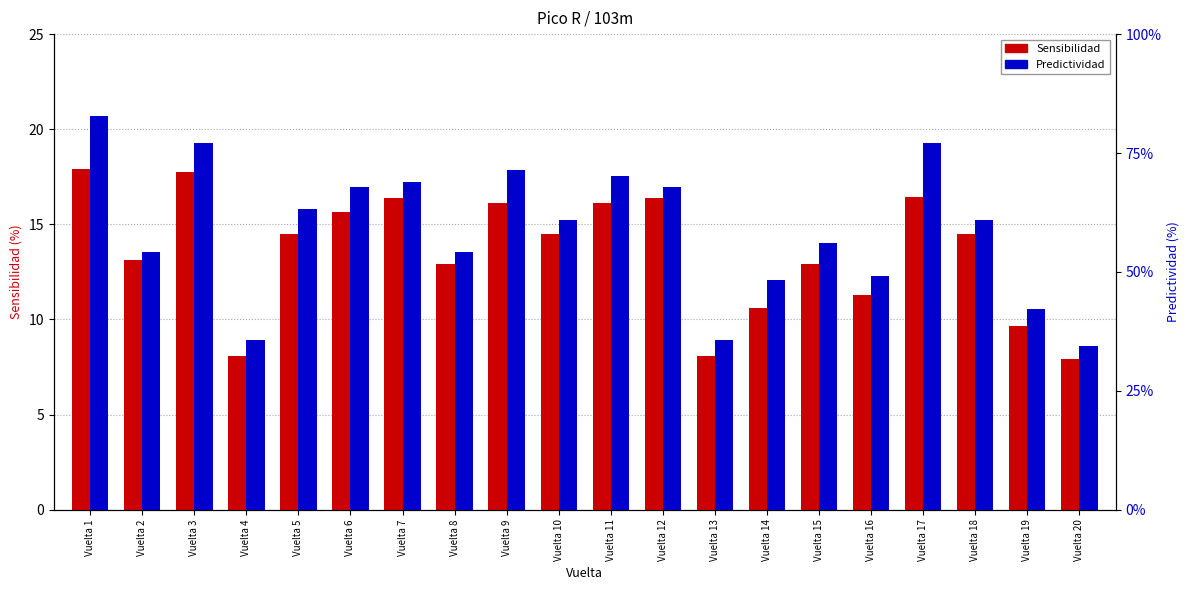

What is the smallest value displayed?

7.9